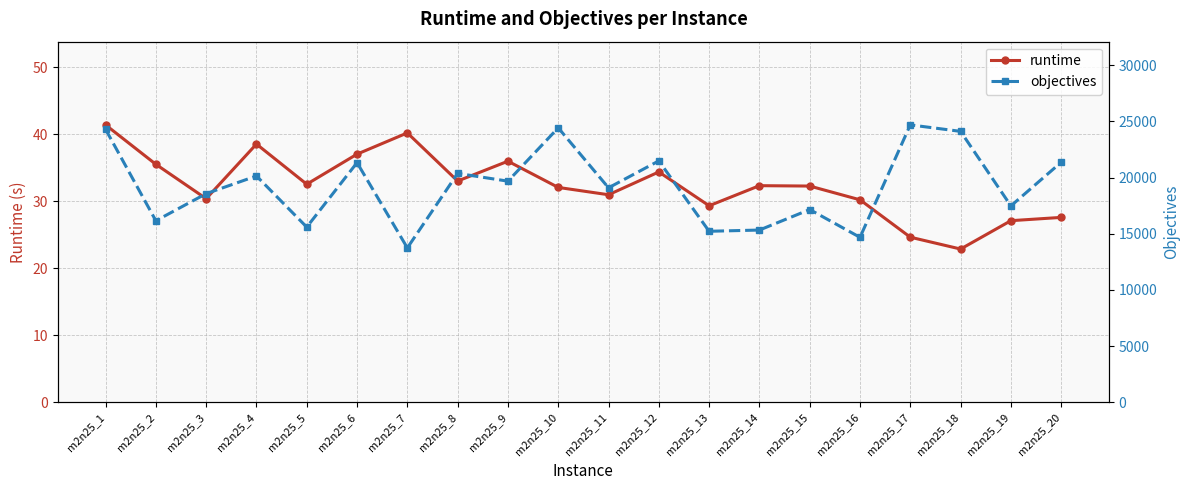

What is the approximate value of objectives at m2n25_10?

24432.0